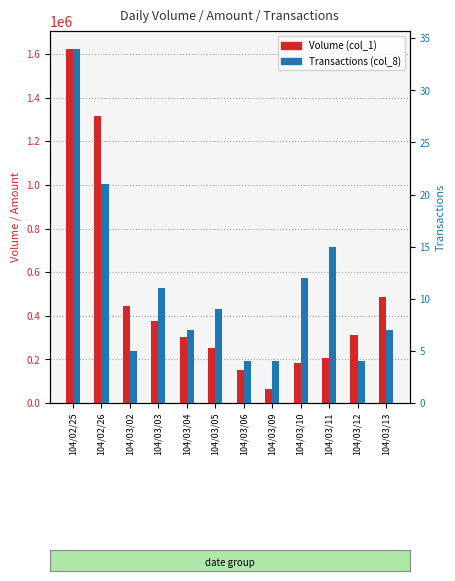

Which series changed the most between 104/02/26 and 104/03/13?

Volume (col_1)